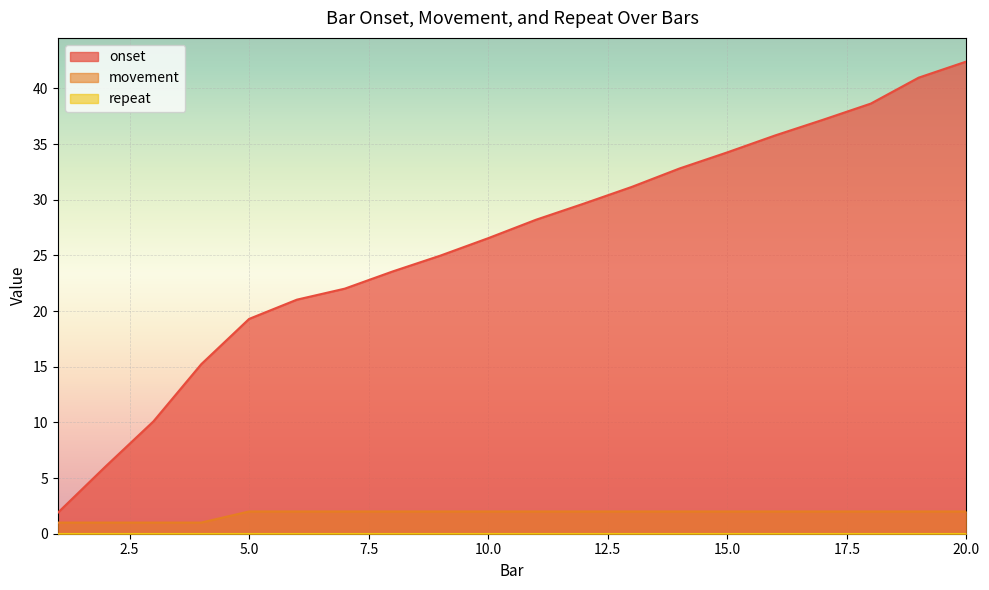

What is the total value across all series at 5.0?

21.3